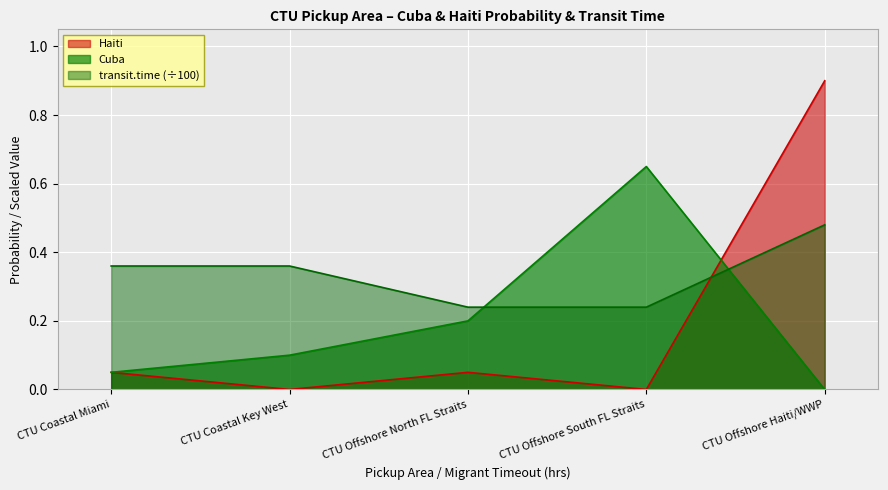

The value of transit.time at CTU Offshore North FL Straits is 0.2. True or false?

True